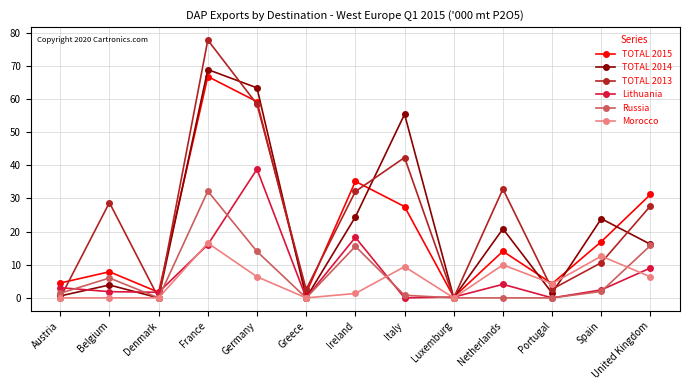

What is the value of the Russia point at the 12th from the left?

2.0